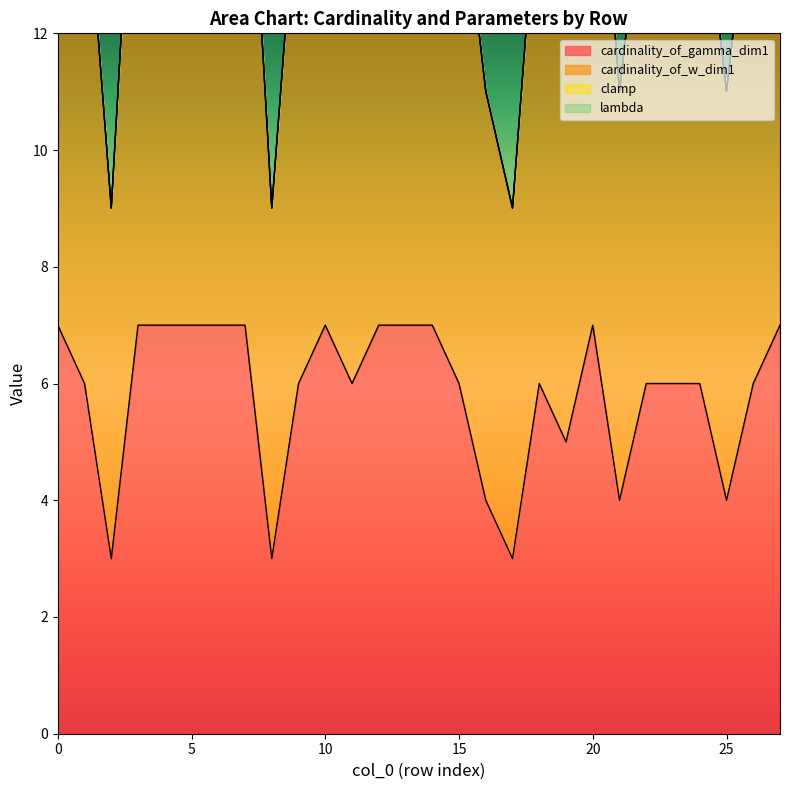

What is the value of the cardinality_of_w_dim1 point at the 6th from the left?

17.0